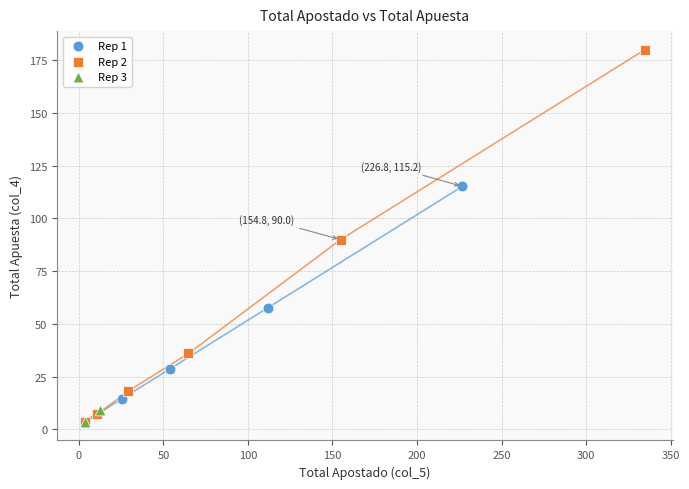

Which series contains the highest Y value?

Rep 2